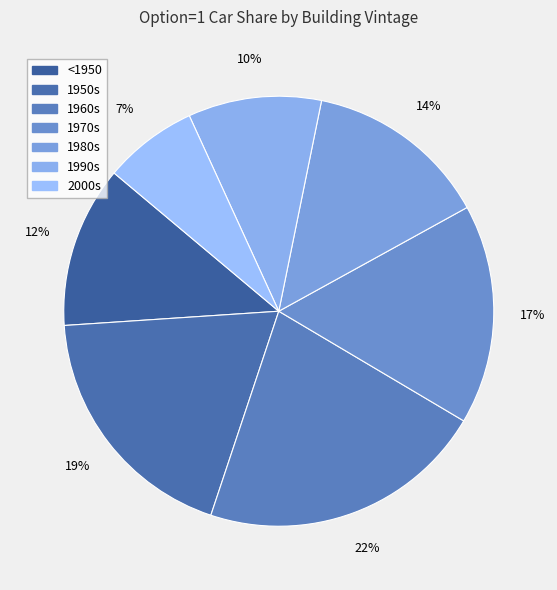

To the nearest percent, what is the combined percentage of 1980s and 1950s?

33%